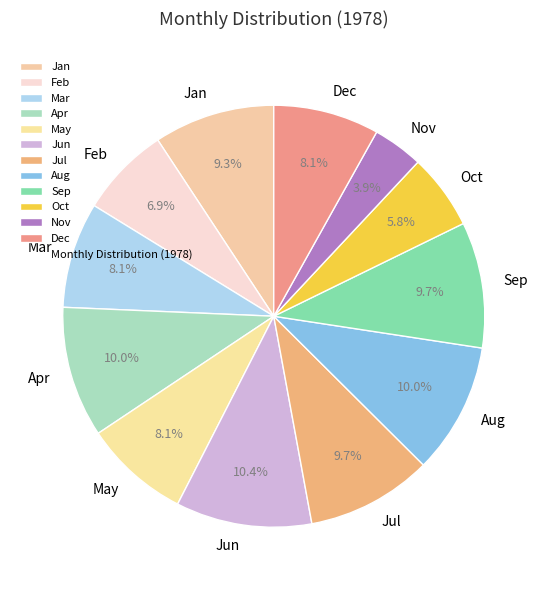

To the nearest percent, what is the combined percentage of Feb and Dec?

15%